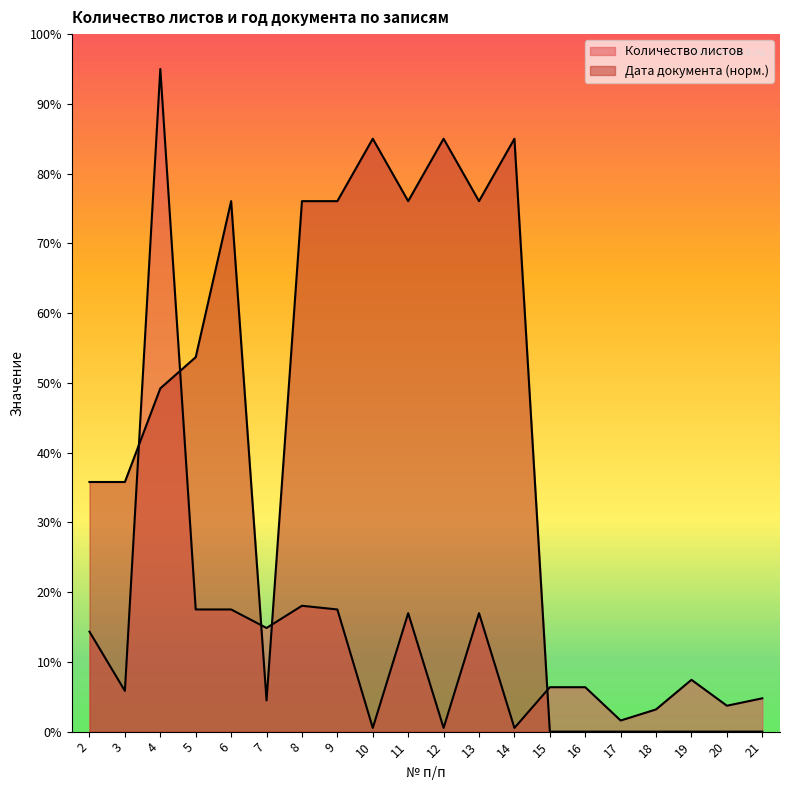

Between 11 and 6, which is larger?

6